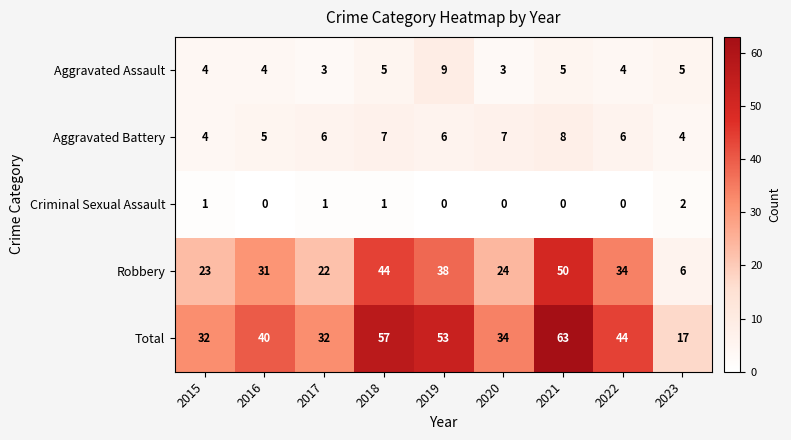

What value does the Aggravated Assault series have at 2023?

5